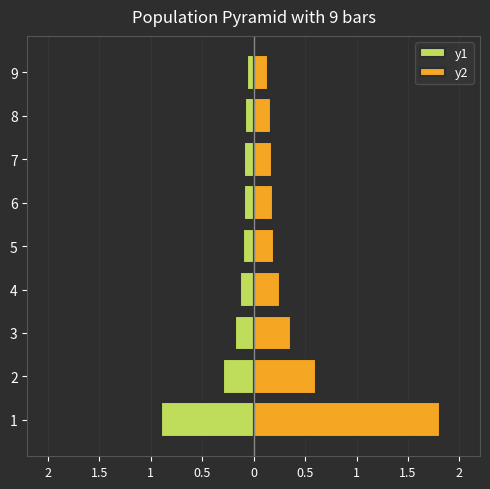

List the series in order of their peak value, highest first.

y2, y1